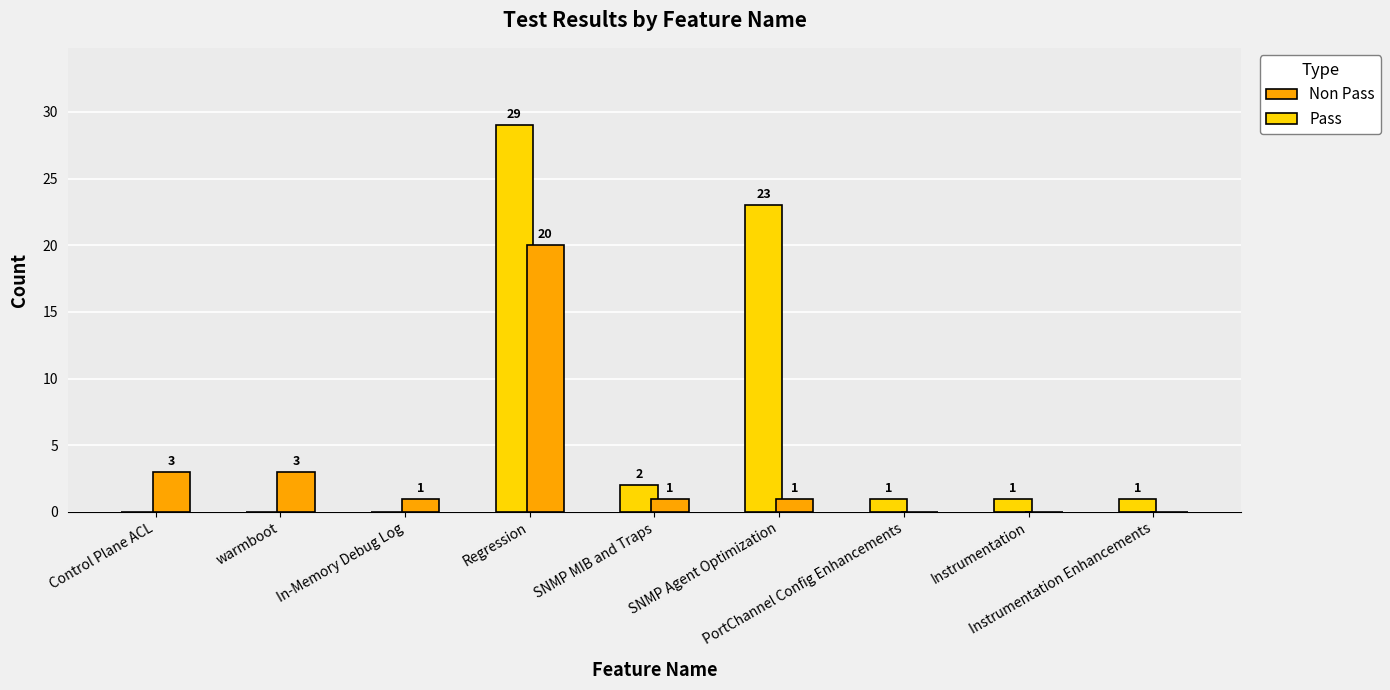

Is the value of Pass at PortChannel Config Enhancements greater than the value of Non Pass at Instrumentation Enhancements?

Yes